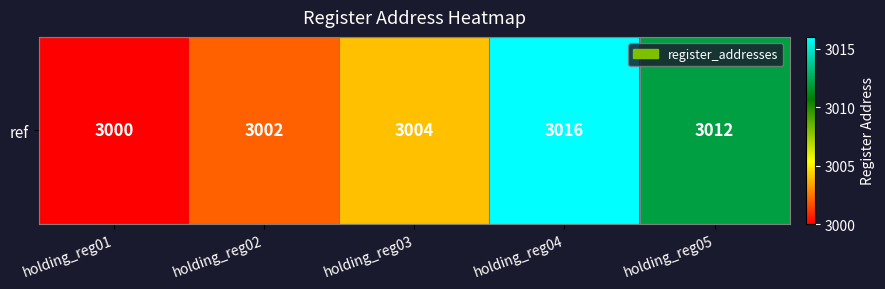

How many data points are above 3004?

2